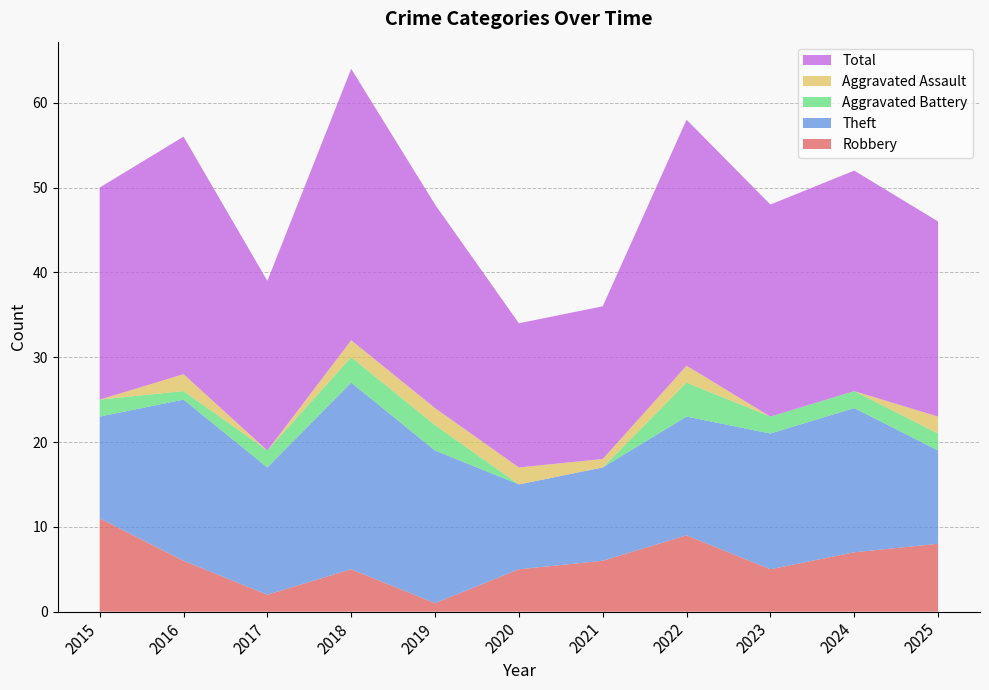

Reading left to right, extract all data points from this chart.

Robbery: 11	6	2	5	1	5	6	9	5	7	8
Theft: 12	19	15	22	18	10	11	14	16	17	11
Aggravated Battery: 2	1	2	3	3	0	0	4	2	2	2
Aggravated Assault: 0	2	0	2	2	2	1	2	0	0	2
Total: 25	28	20	32	24	17	18	29	25	26	23